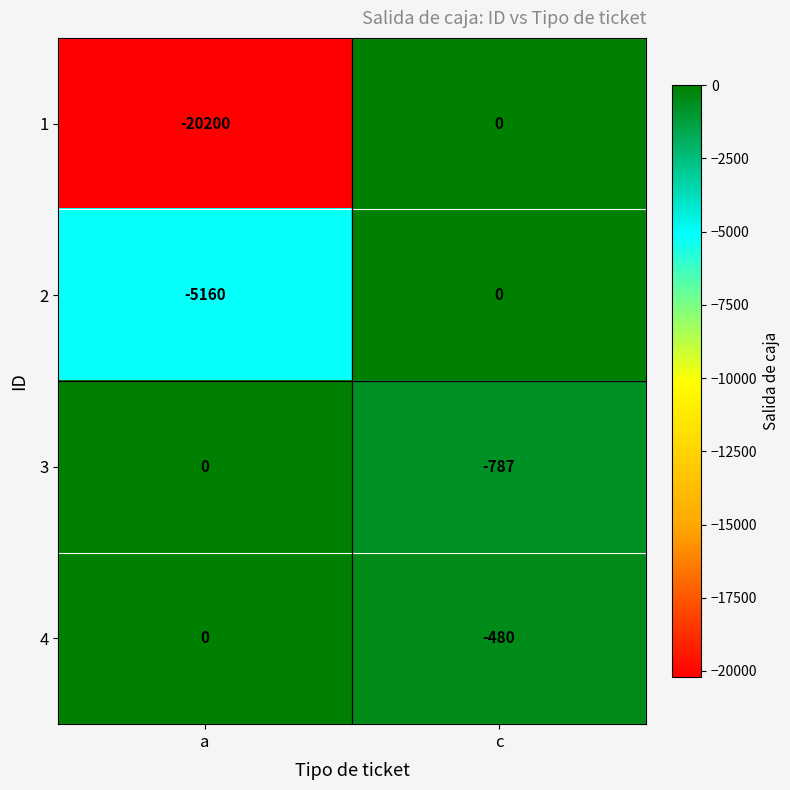

Is it true that 1 equals -20200 at a?

True